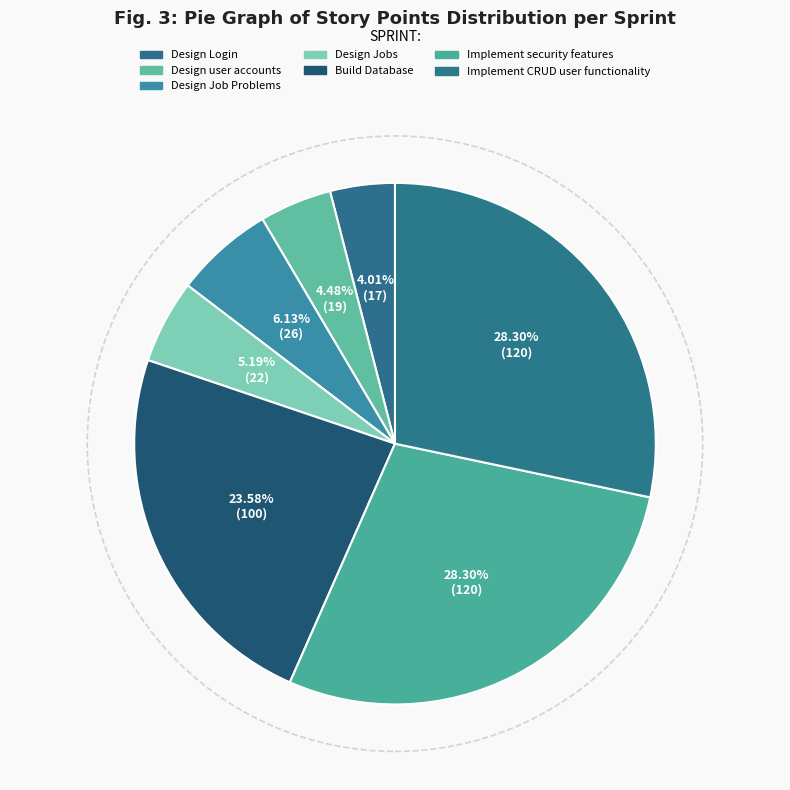

The Implement security features slice represents 28% of the pie. True or false?

True